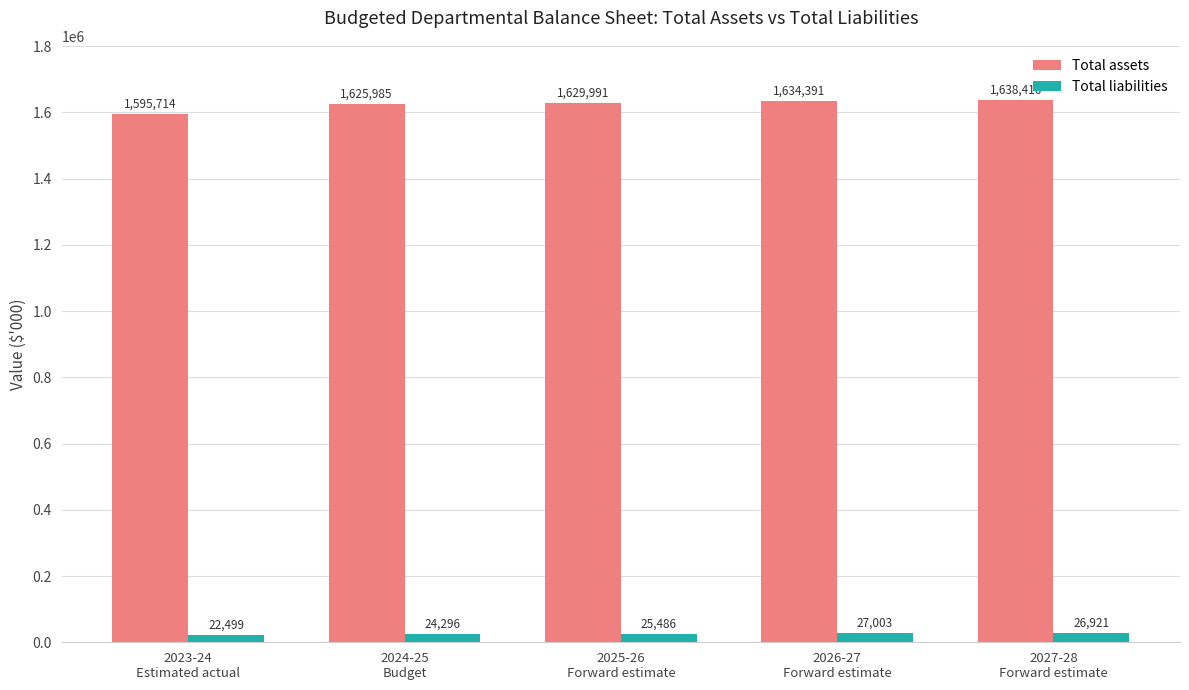

List the series in order of their peak value, lowest first.

Total liabilities, Total assets